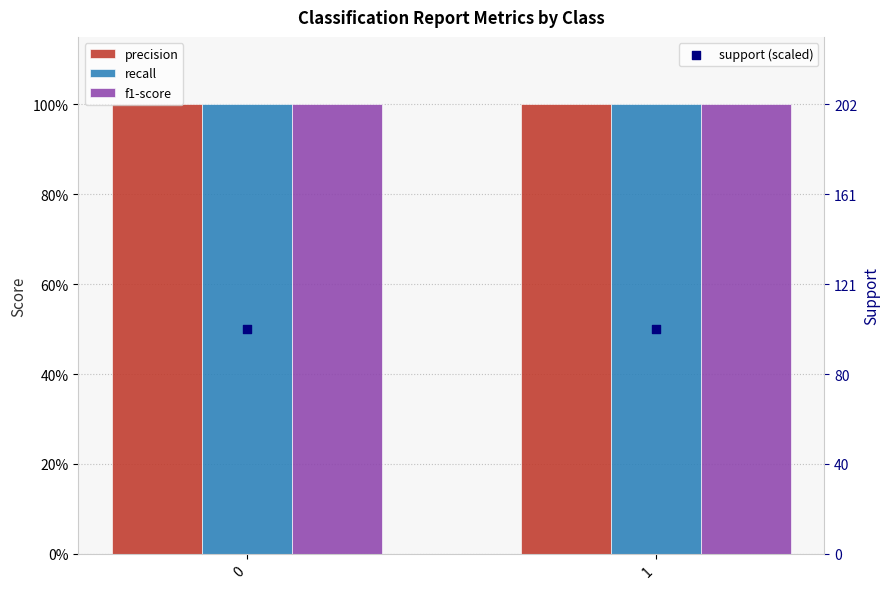

Which series reaches the maximum Y coordinate?

precision